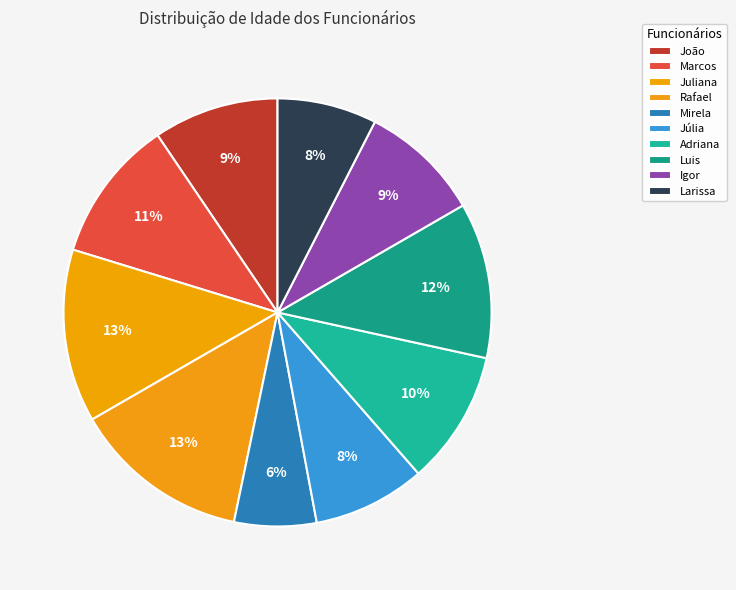

Which category has the smallest portion of the pie?

Mirela